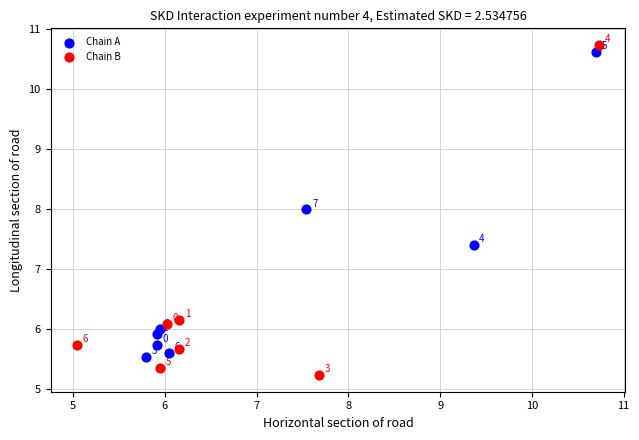

Which series contains the lowest Y value?

Chain B